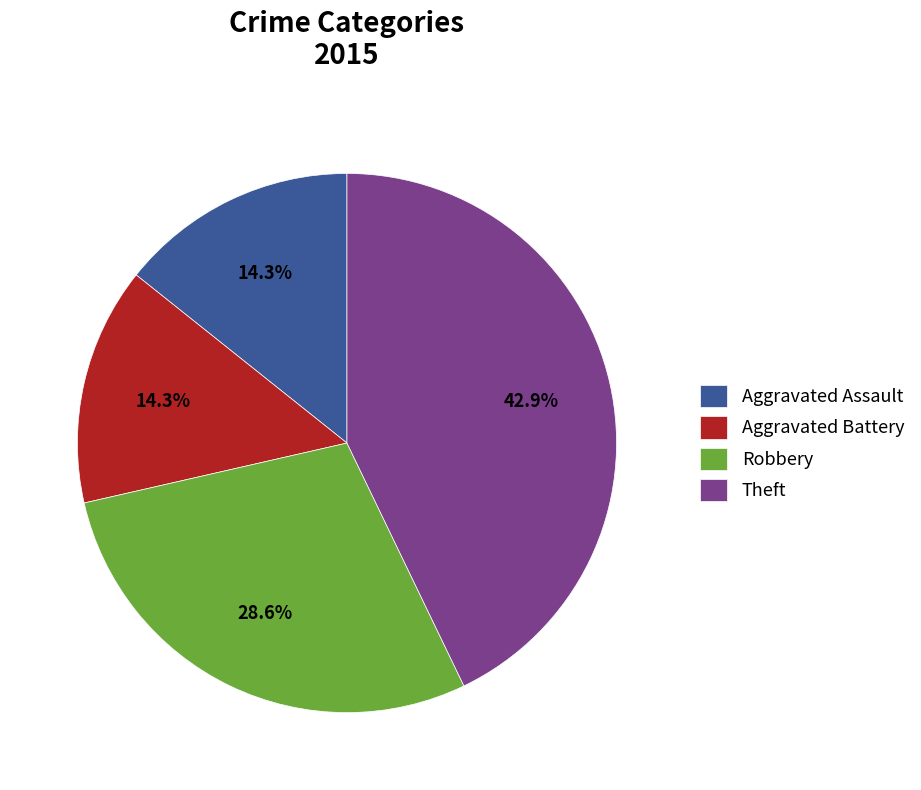

Is it true that Robbery is 29% of the pie?

True